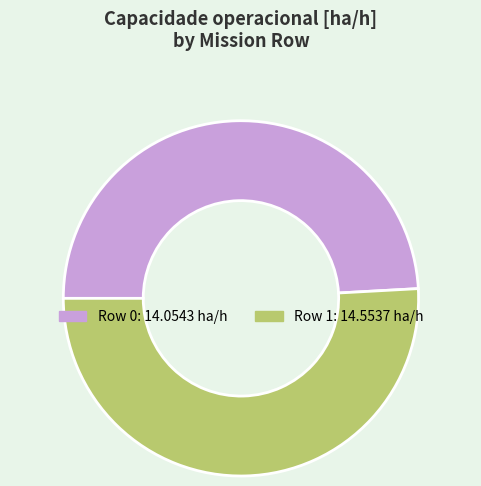

Does Row 1 represent more than half of the total?

Yes